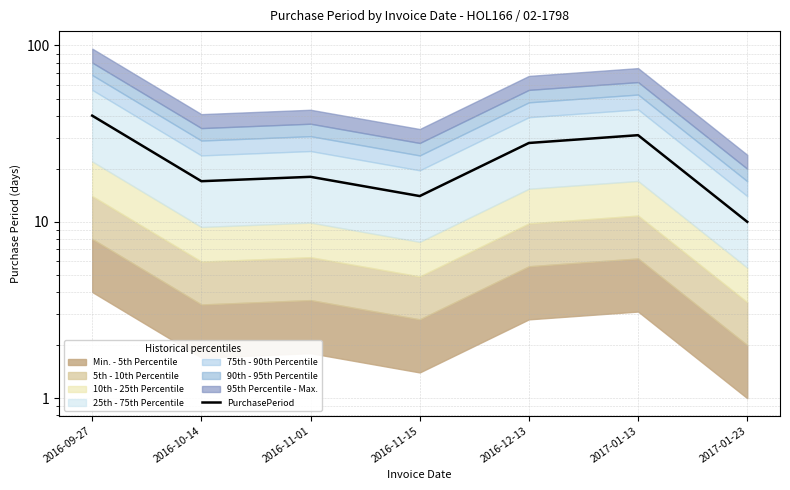

How many lines are shown in the chart?

1